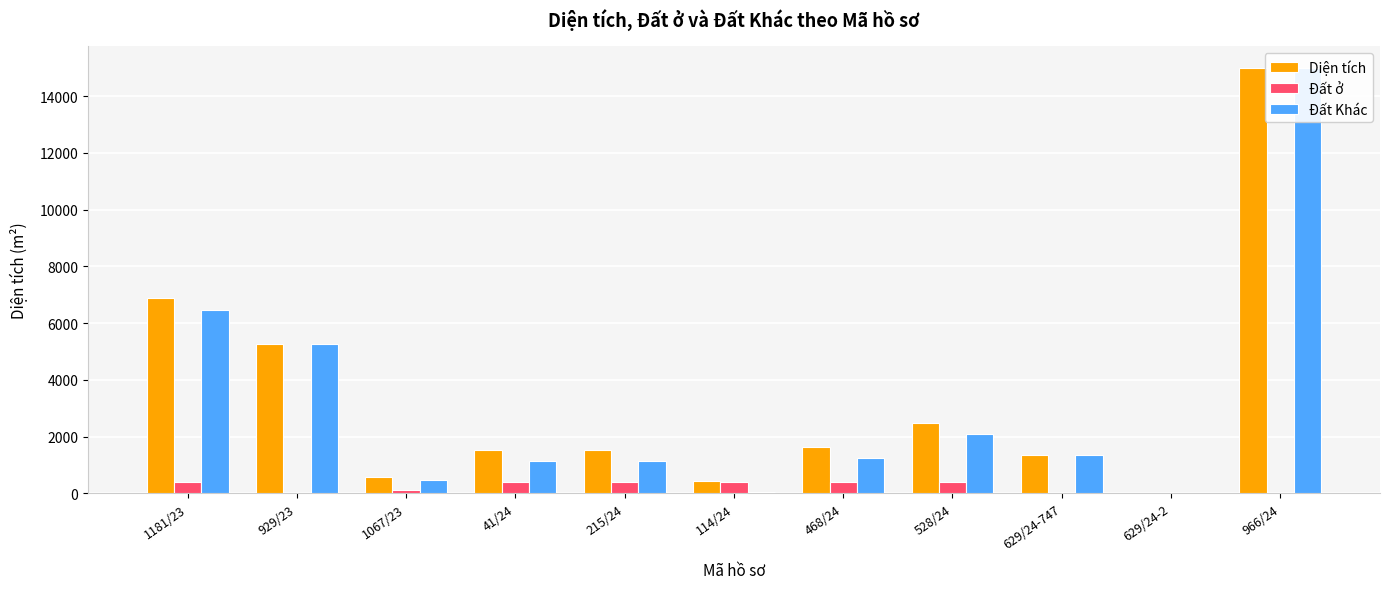

At which label does Diện tích reach its peak?

966/24